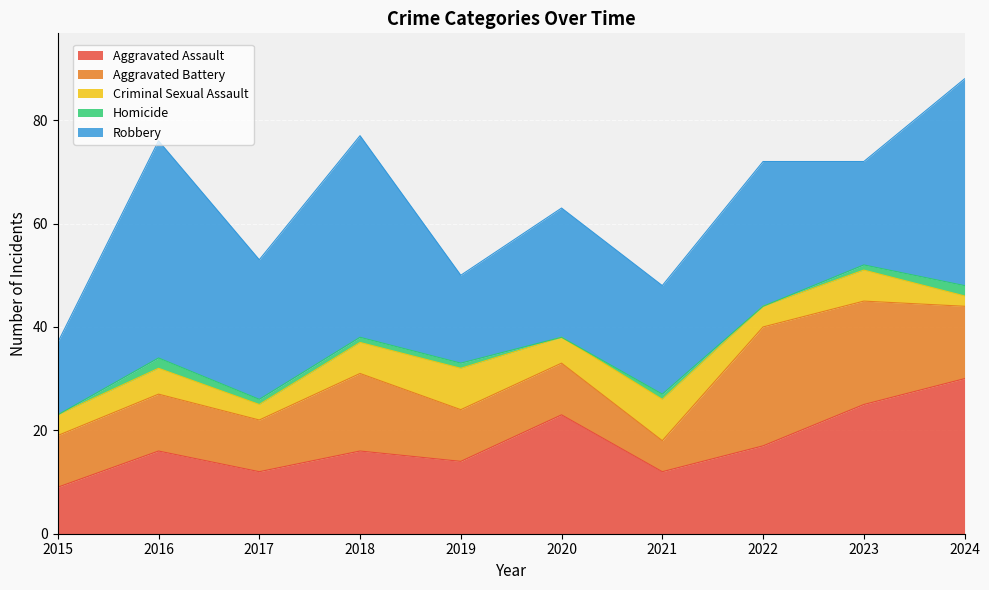

The Robbery series shows 70 at 2018. True or false?

False